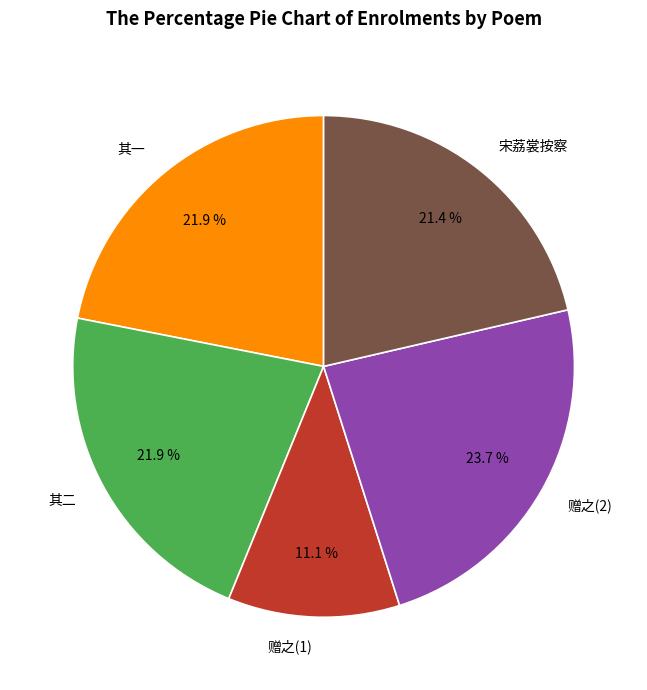

How many segments does this pie chart have?

5